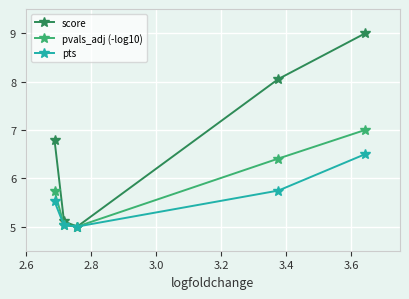

What is the value of the score point at the 3rd from the left?

5.0